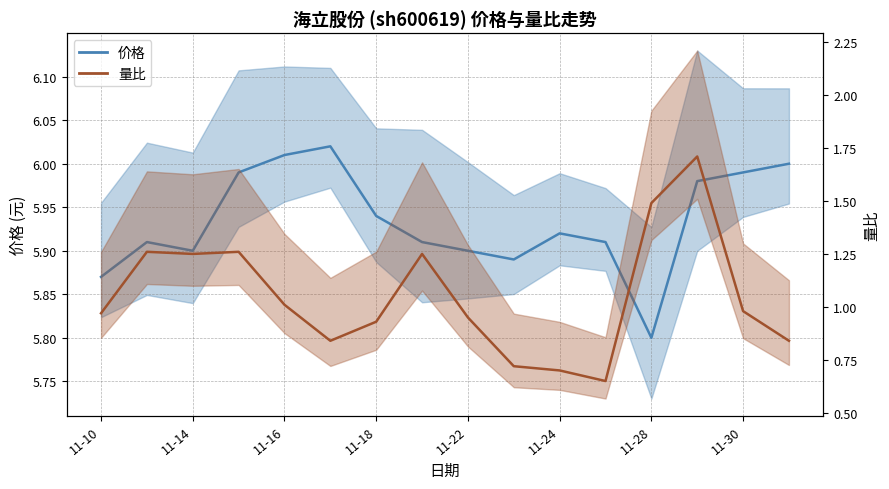

Is the value of 价格 at 2022-11-11 greater than the value of 量比 at 2022-11-16?

Yes